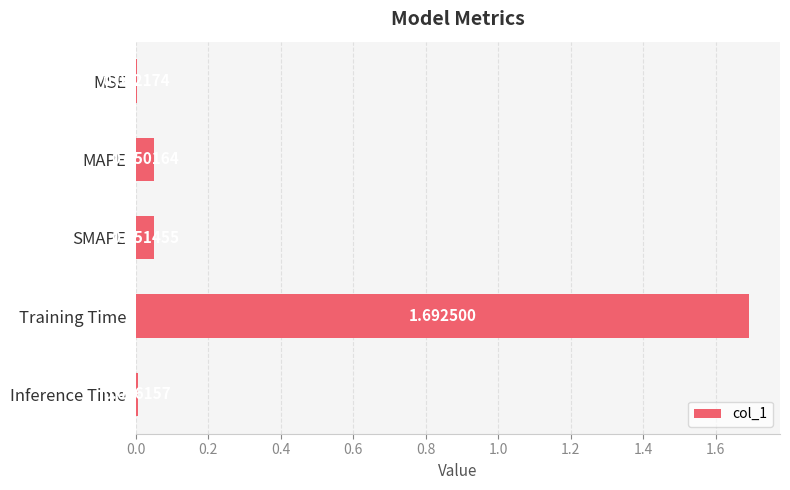

What is the sum of all values?

1.8